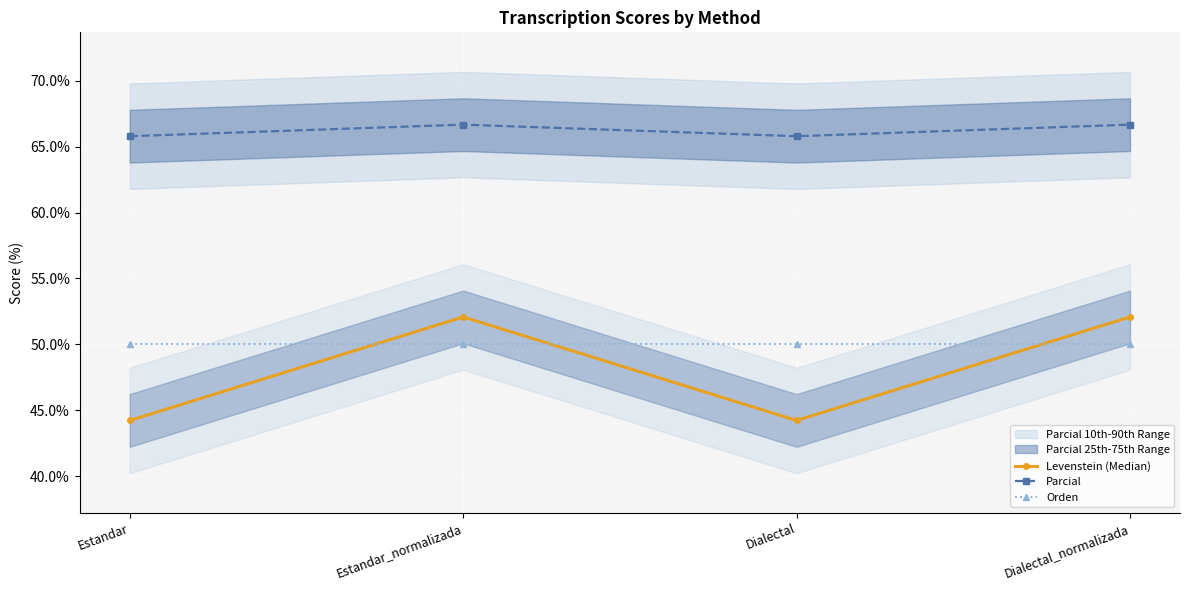

Which has a higher value, Dialectal or Estandar?

Dialectal